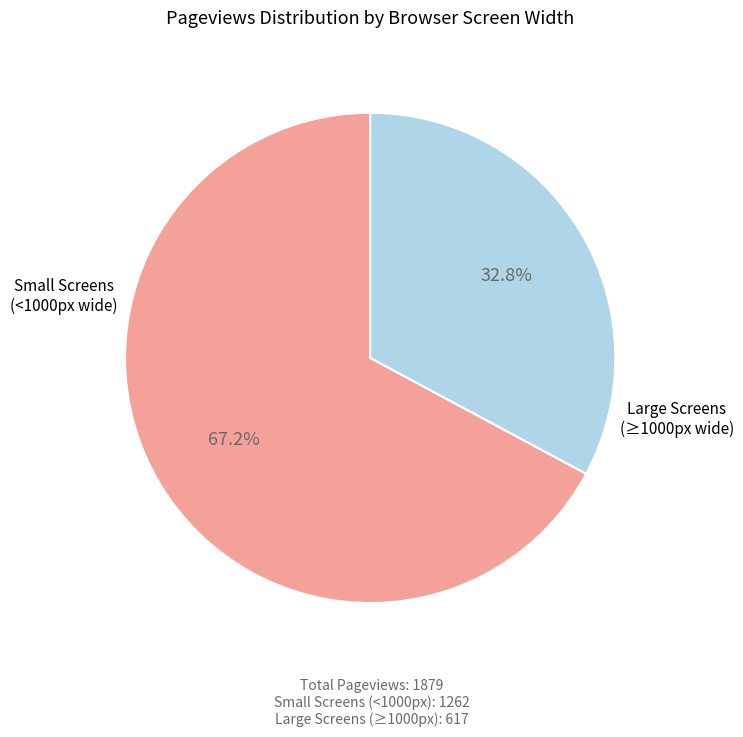

Is there any slice that represents more than half of the pie?

Yes